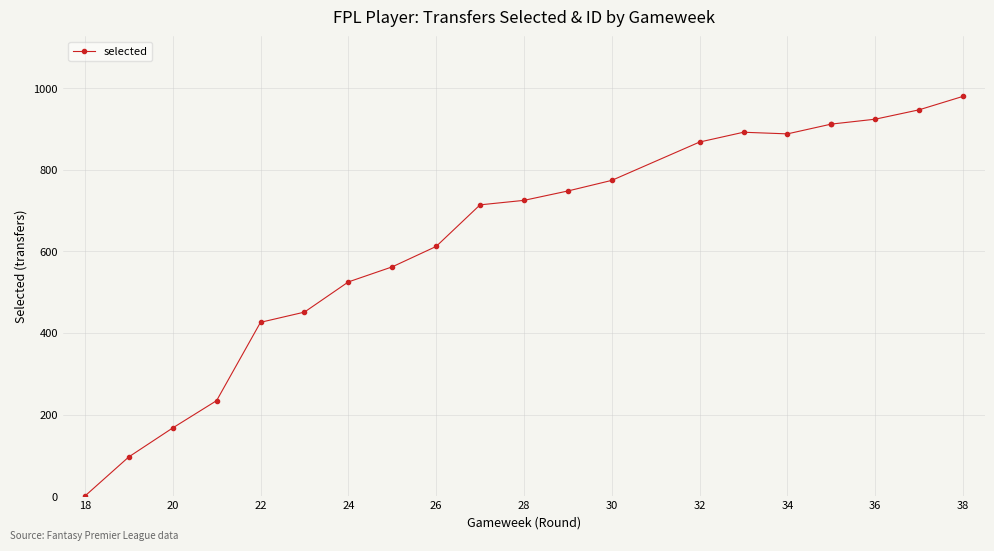

What is the difference between the second highest and second lowest values?

851